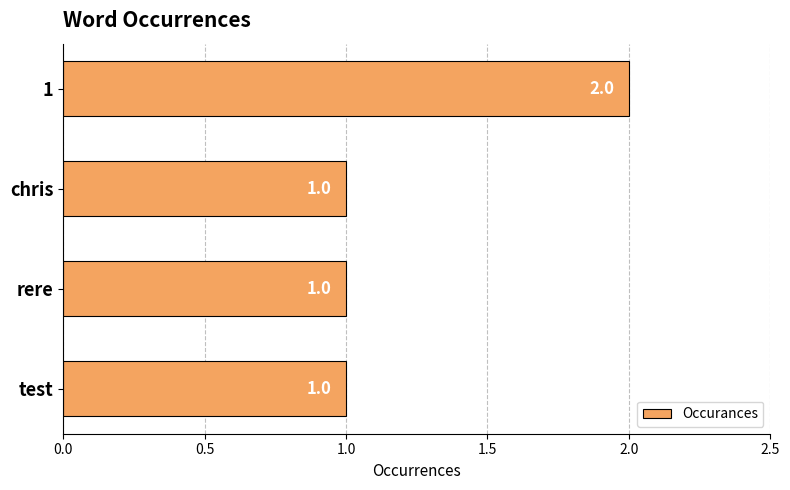

The chart shows a value of 0 at rere. True or false?

False